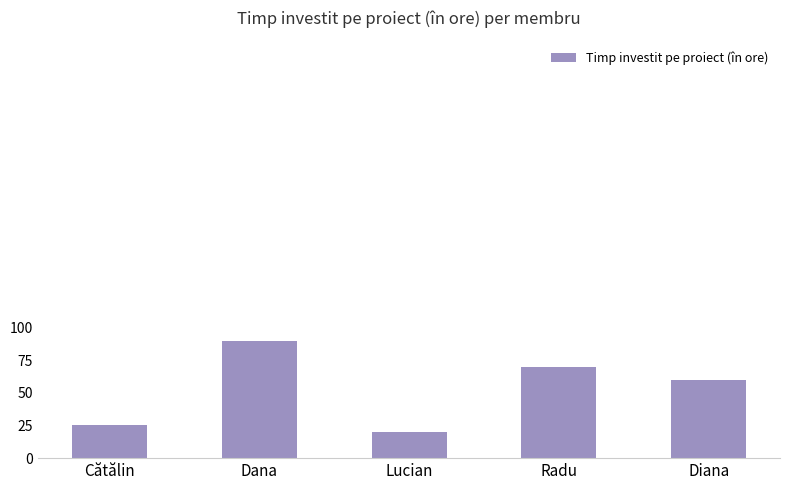

Reading left to right, extract all data points from this chart.

Cătălin=25	Dana=90	Lucian=20	Radu=70	Diana=60